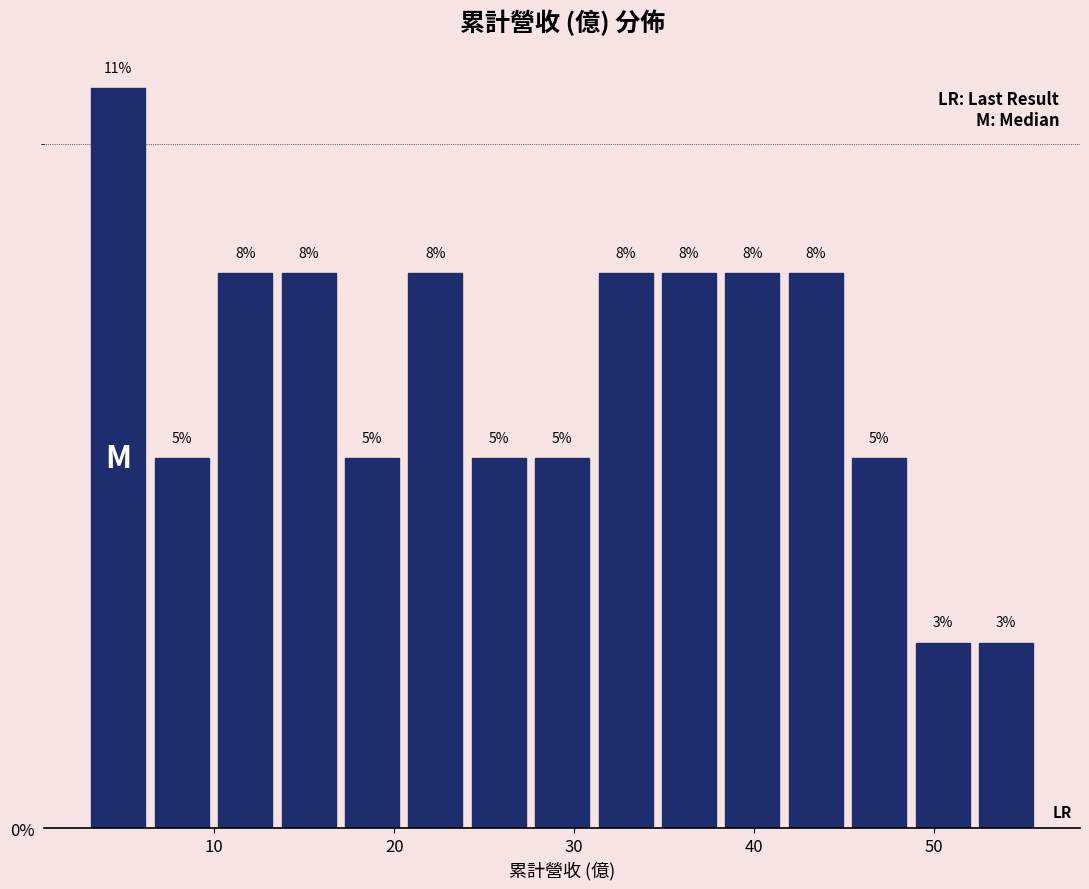

Read against the x-axis, roughly where is the centre of the tallest bar?

5